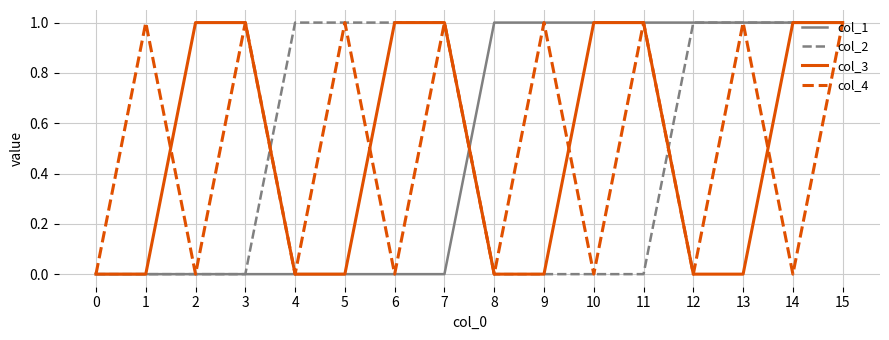

Reading left to right, extract all data points from this chart.

col_1: 0=0	1=0	2=0	3=0	4=0	5=0	6=0	7=0	8=1	9=1	10=1	11=1	12=1	13=1	14=1	15=1
col_2: 0=0	1=0	2=0	3=0	4=1	5=1	6=1	7=1	8=0	9=0	10=0	11=0	12=1	13=1	14=1	15=1
col_3: 0=0	1=0	2=1	3=1	4=0	5=0	6=1	7=1	8=0	9=0	10=1	11=1	12=0	13=0	14=1	15=1
col_4: 0=0	1=1	2=0	3=1	4=0	5=1	6=0	7=1	8=0	9=1	10=0	11=1	12=0	13=1	14=0	15=1